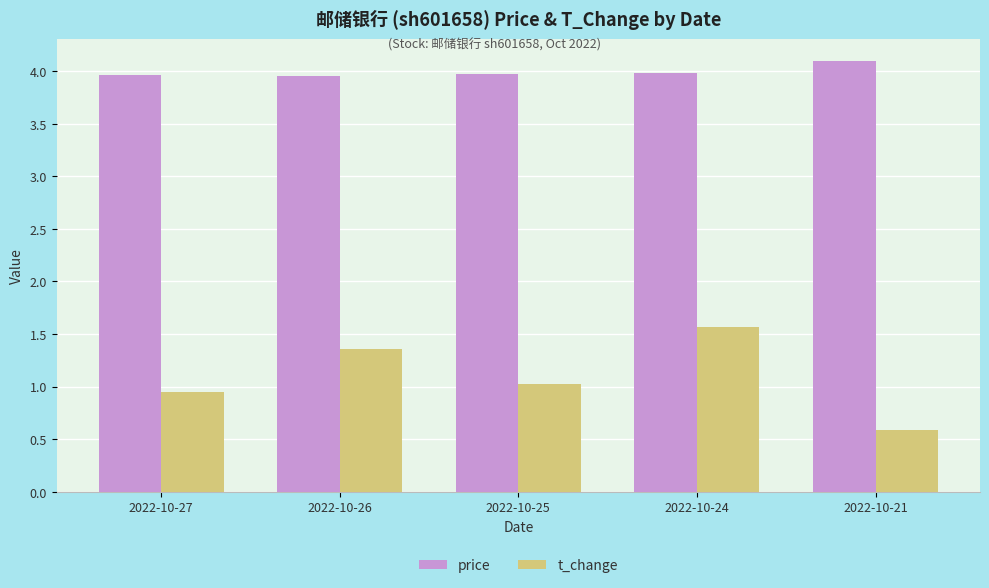

What is the difference between the second highest and minimum values in the t_change series?

0.8